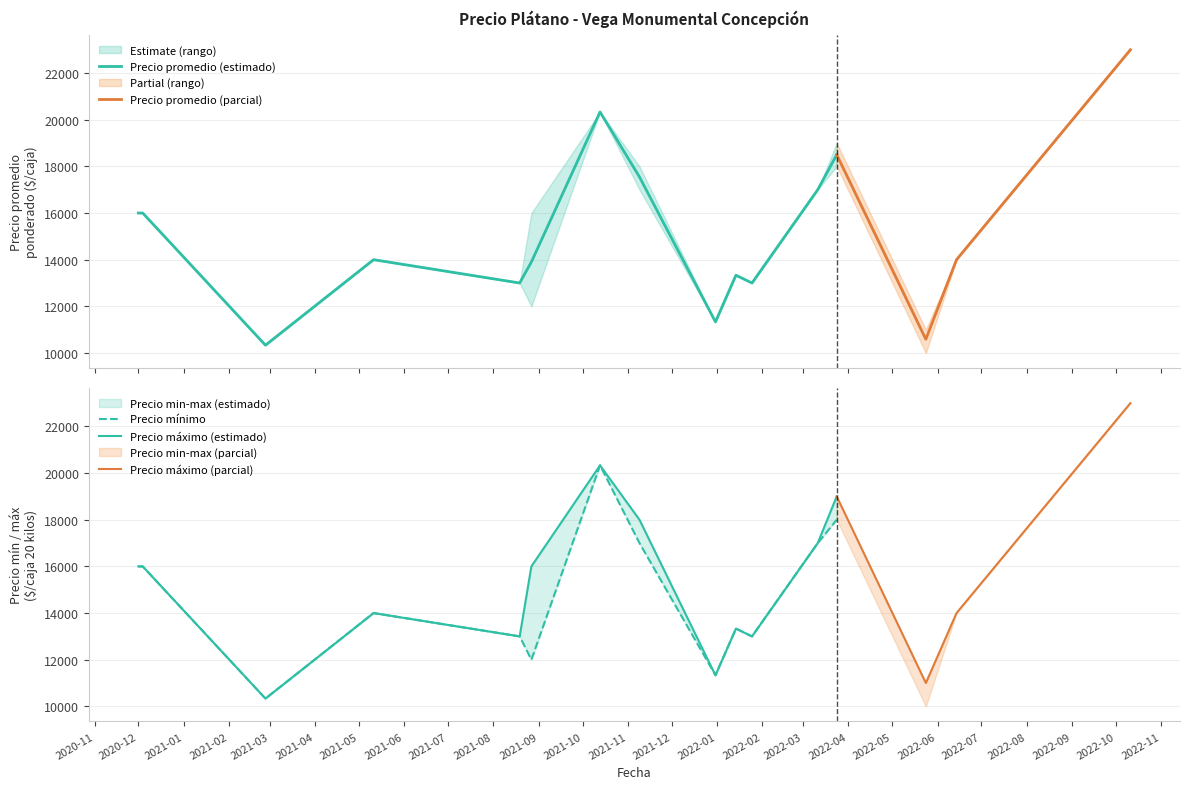

What is the approximate value of Precio maximo at 2022-06-14, to the nearest 10?

14000